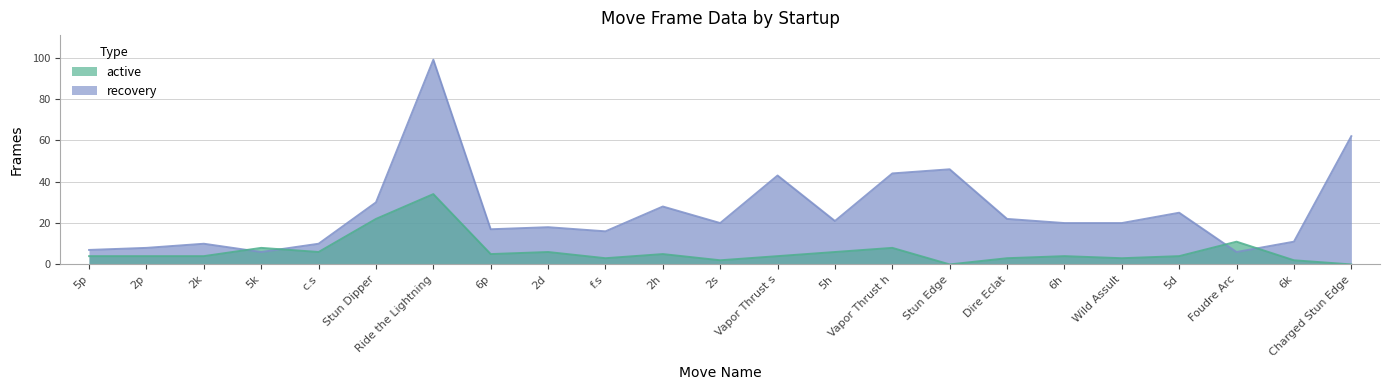

The active series shows 34 at Ride the Lightning. True or false?

True